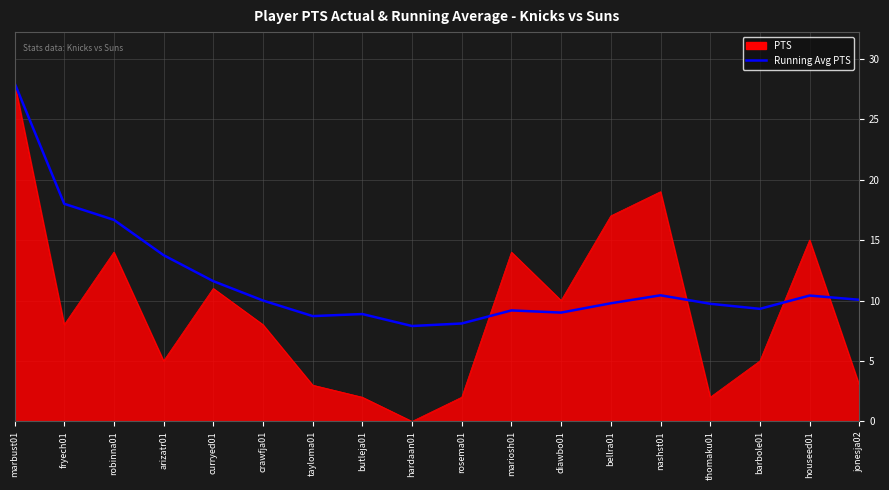

List the series in order of their overall mean, highest first.

Running Avg PTS, PTS